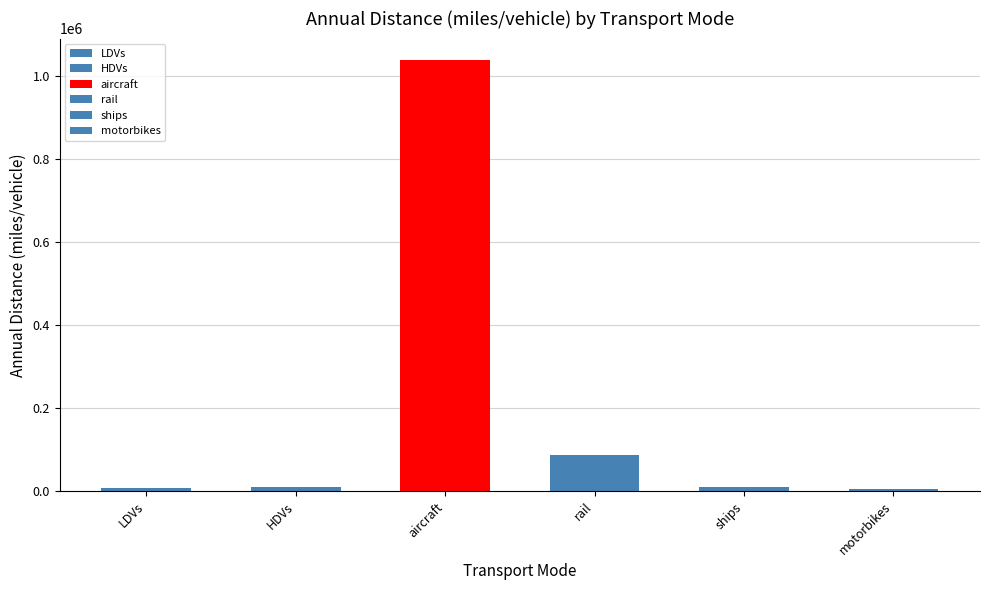

Which category has the highest value across all series?

aircraft